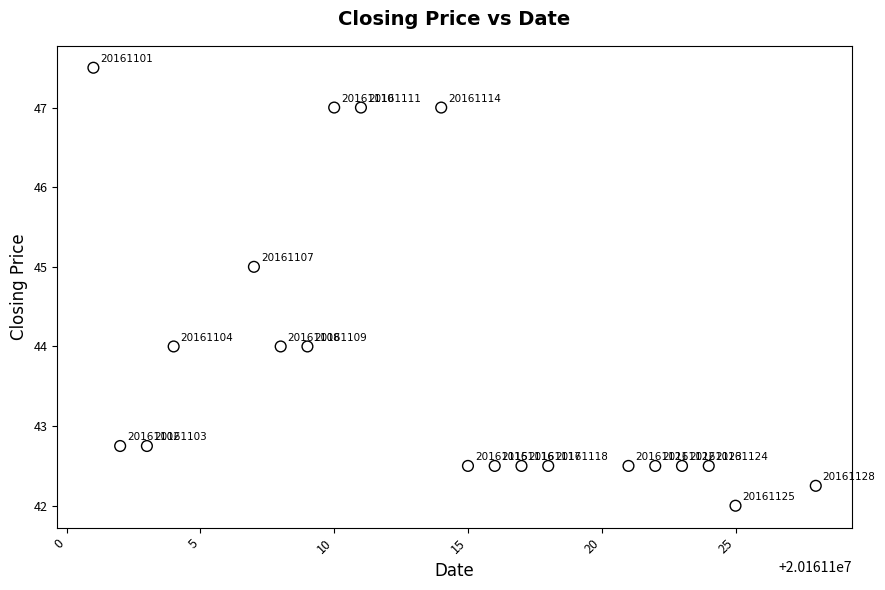

What Y value in the scatter plot is closest to 44?

44.0